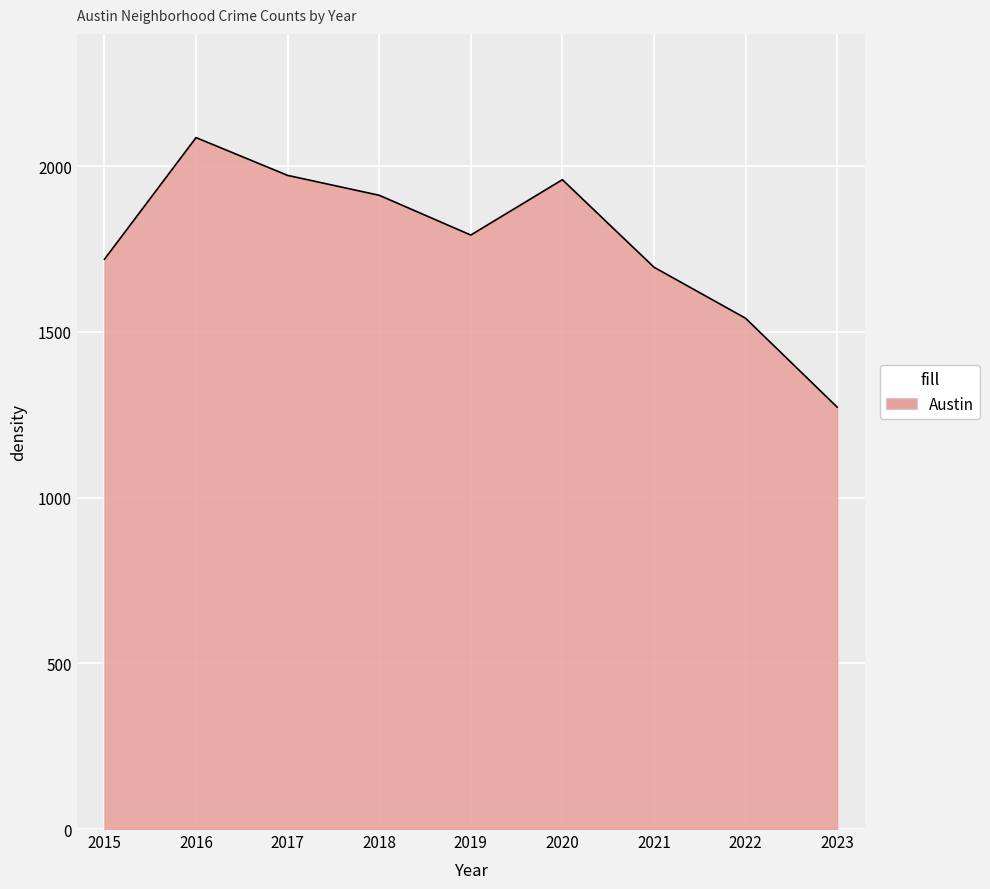

What is the change in value from 2015 to 2019?

+73